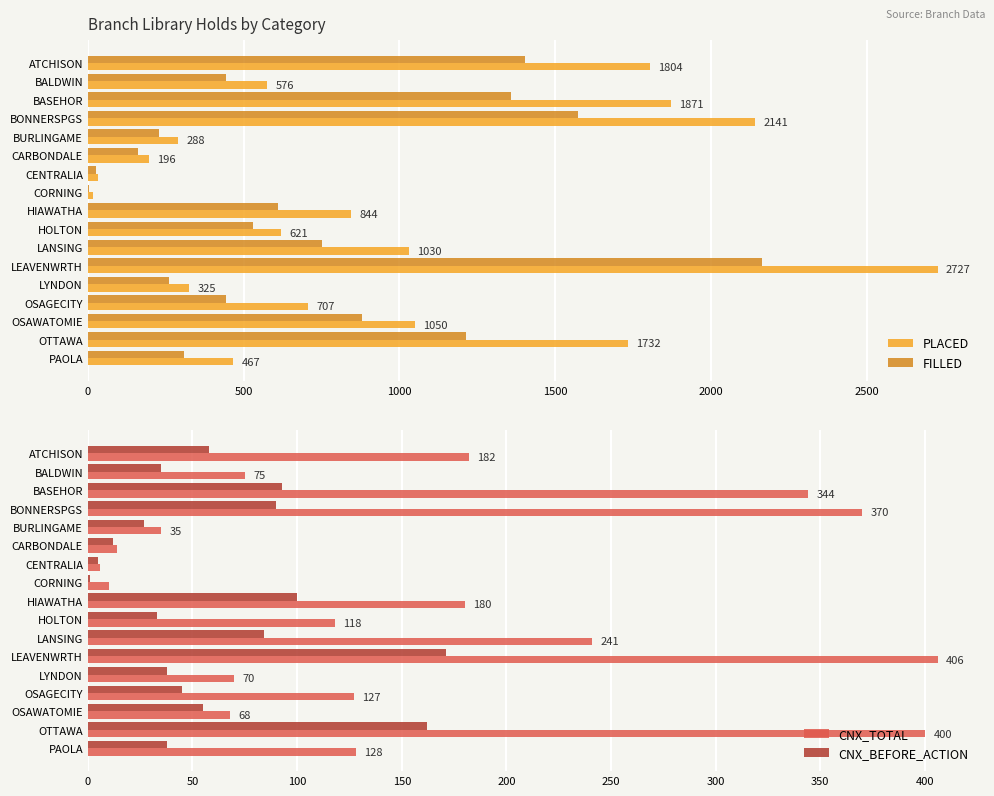

What are all the series names shown in the legend?

PLACED, FILLED, CNX_TOTAL, CNX_BEFORE_ACTION